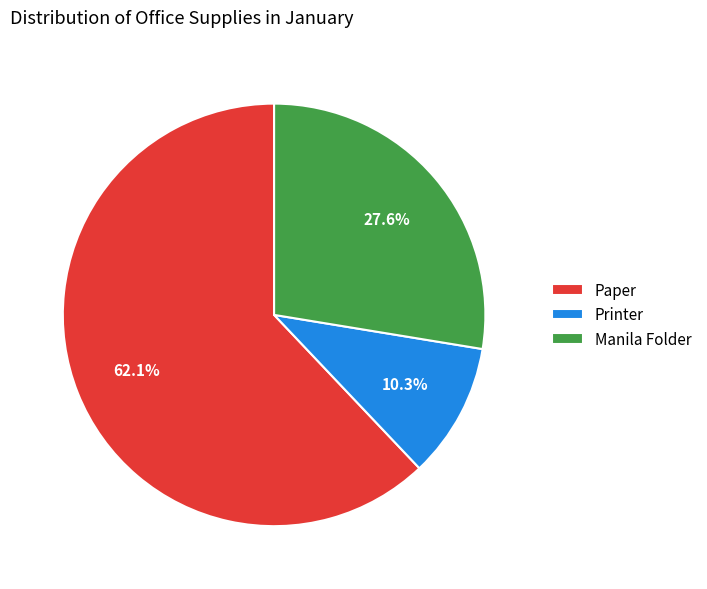

Which category accounts for the majority?

Paper